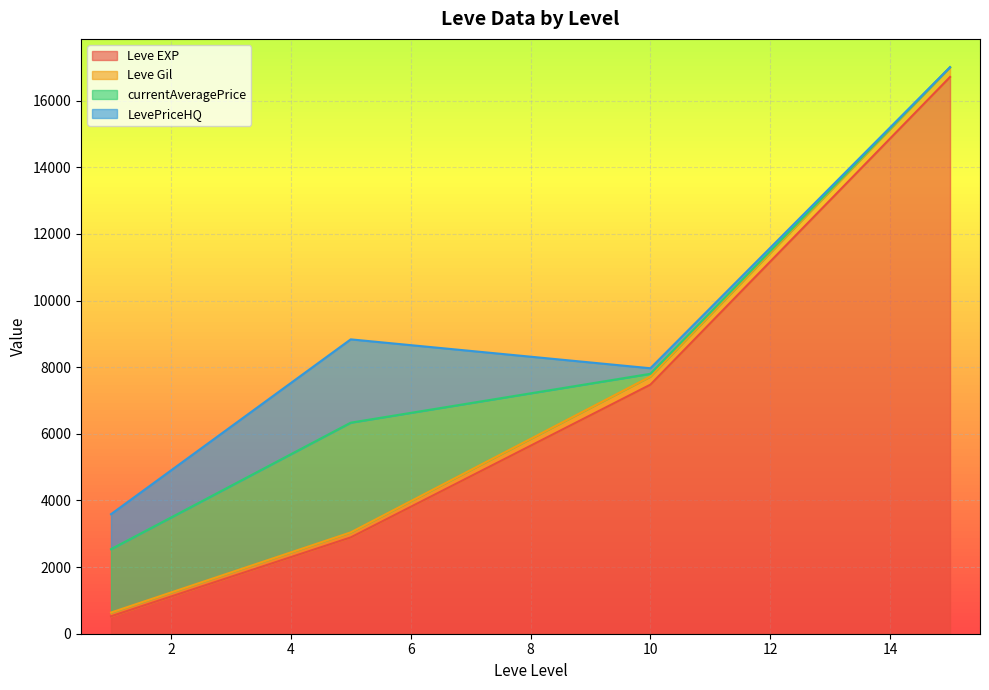

What is the maximum value for Leve EXP?

16710.0